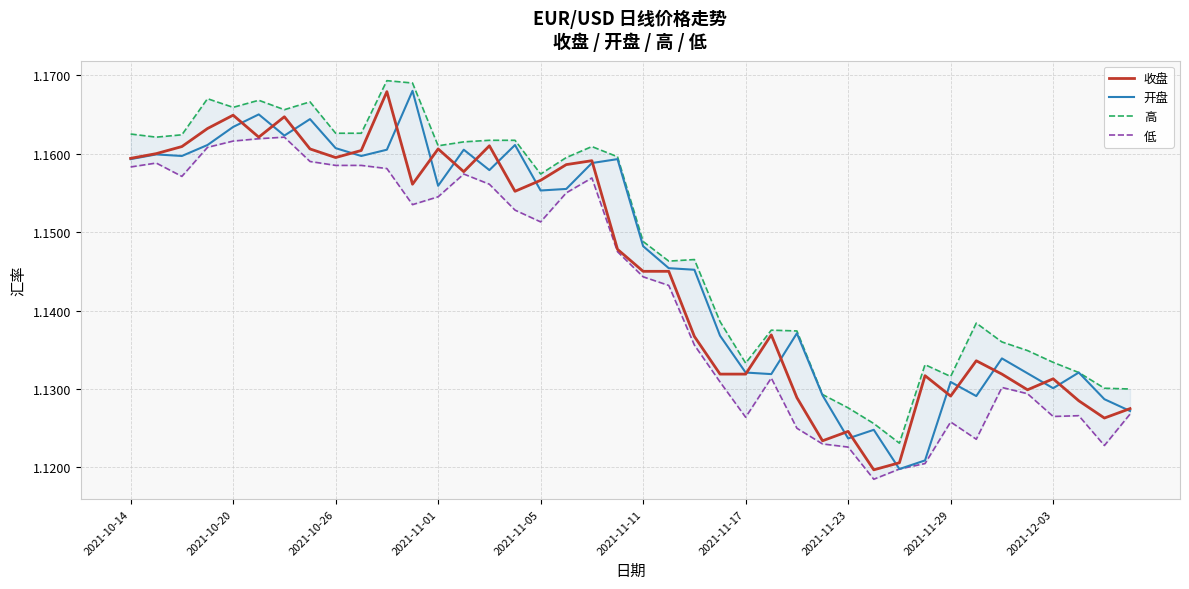

The value of 高 at 39 is 0.7. True or false?

False